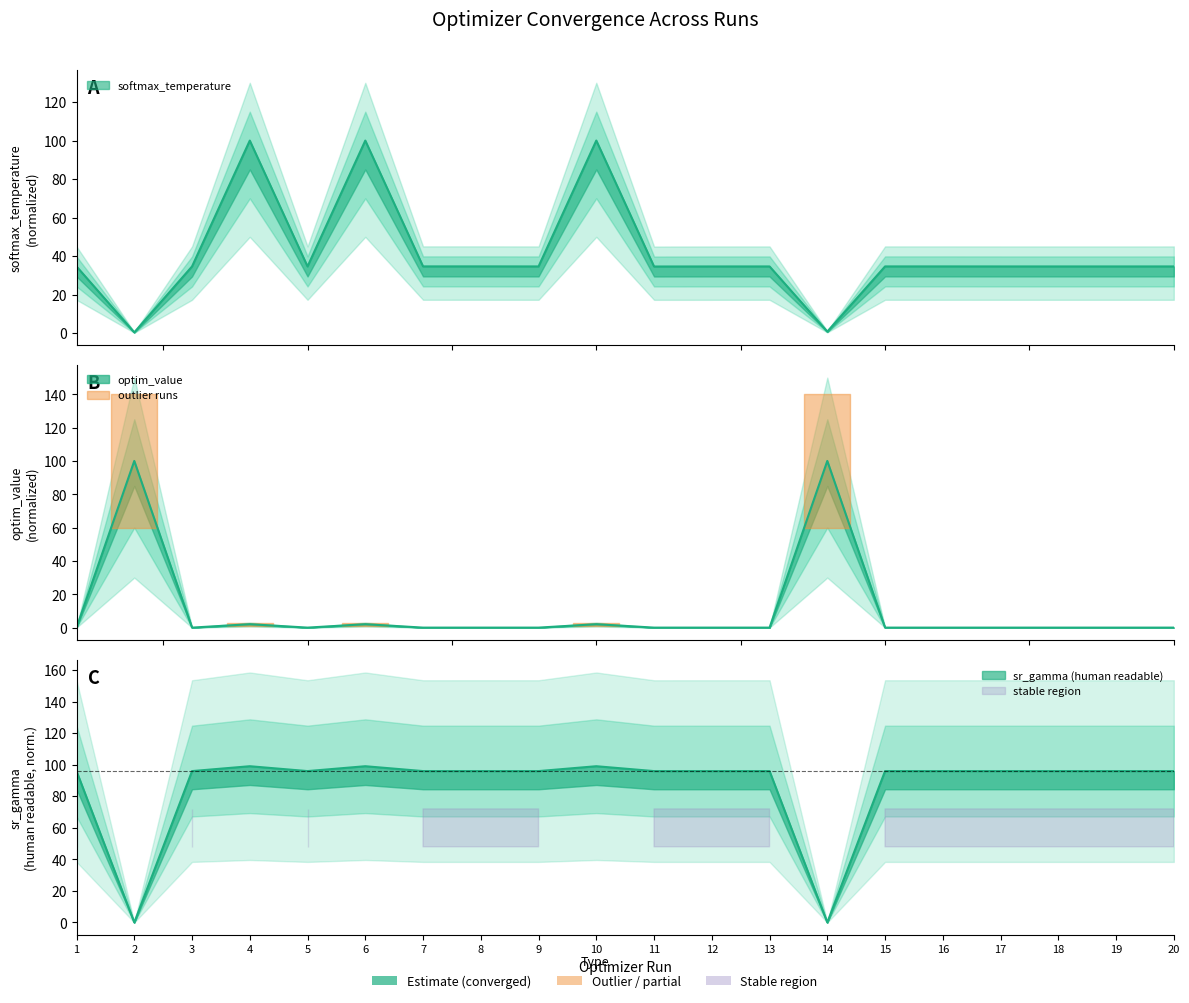

How many data points does each series have?

20